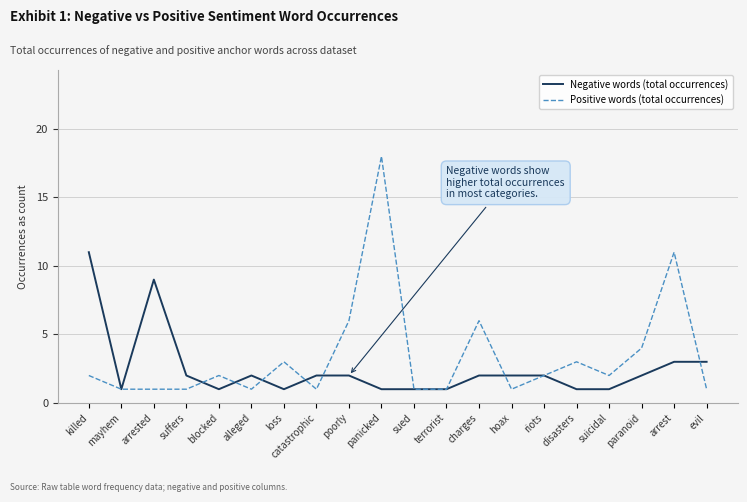

The Positive words (total occurrences) series shows 0 at alleged. True or false?

False